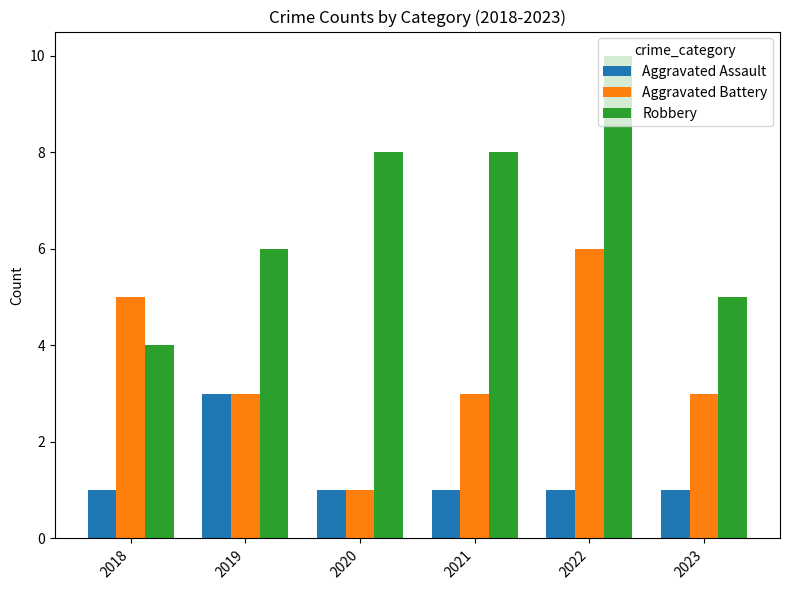

The Aggravated Assault series shows 1 at 2018. True or false?

True